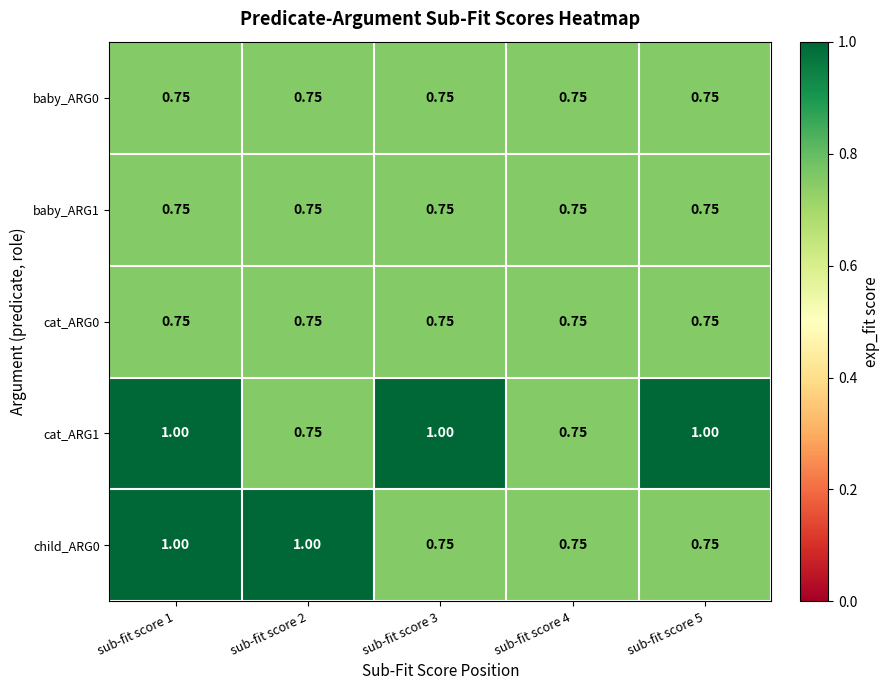

How many data points does each series have?

5